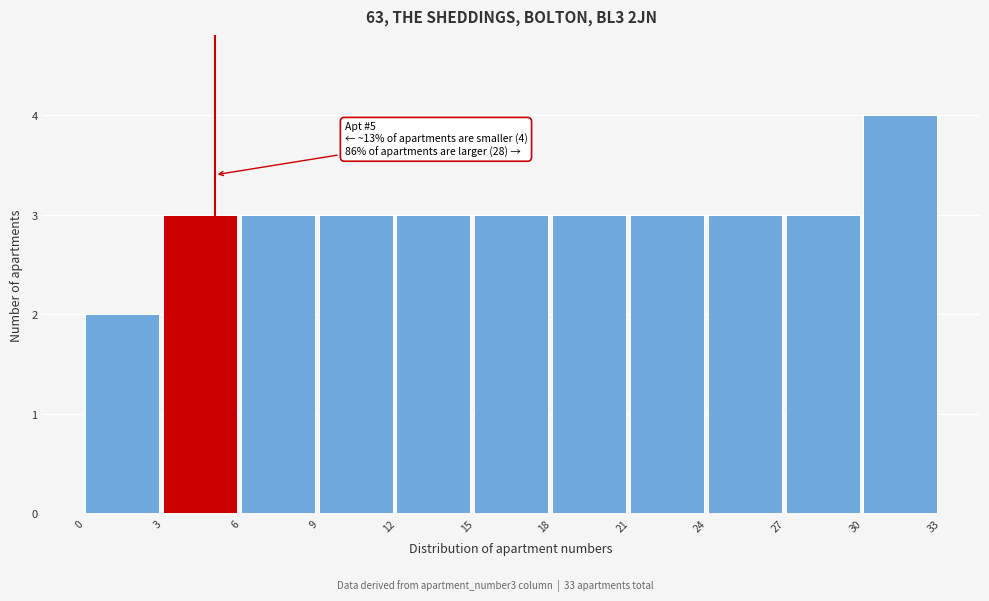

Which range on the x-axis has the tallest bar?

30 to 33